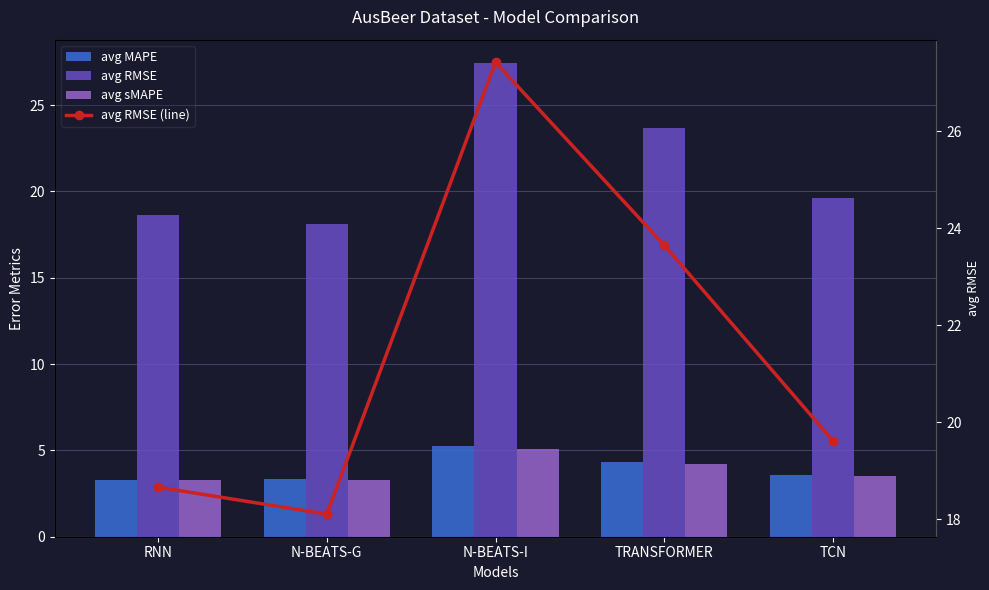

Which category has the highest value across all series?

N-BEATS-I